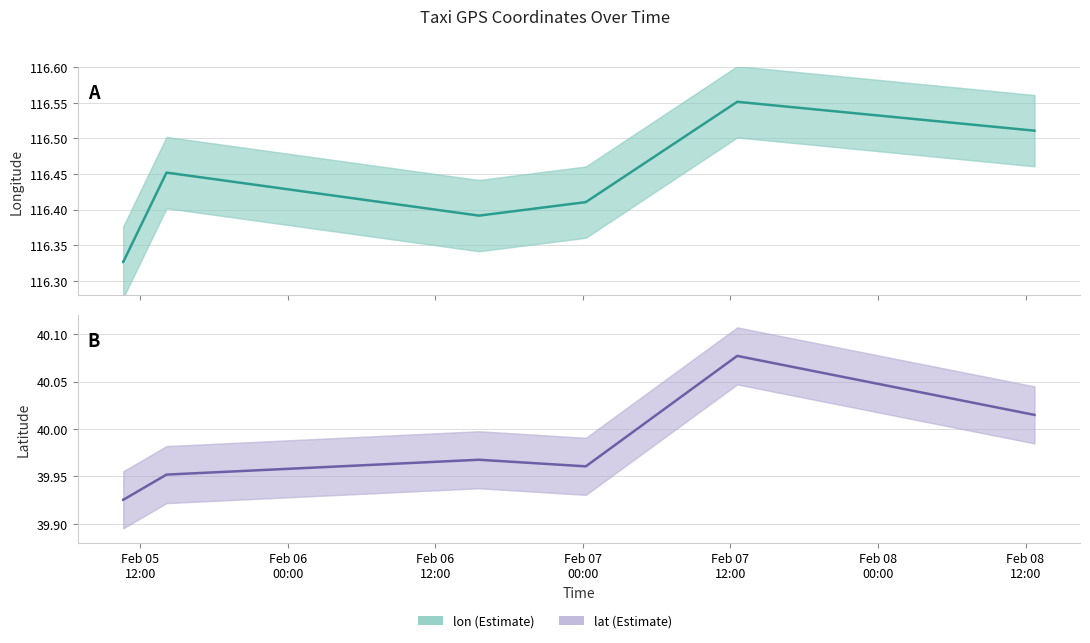

What value does the lat series have at 2008-02-07 12:33:11?

40.1